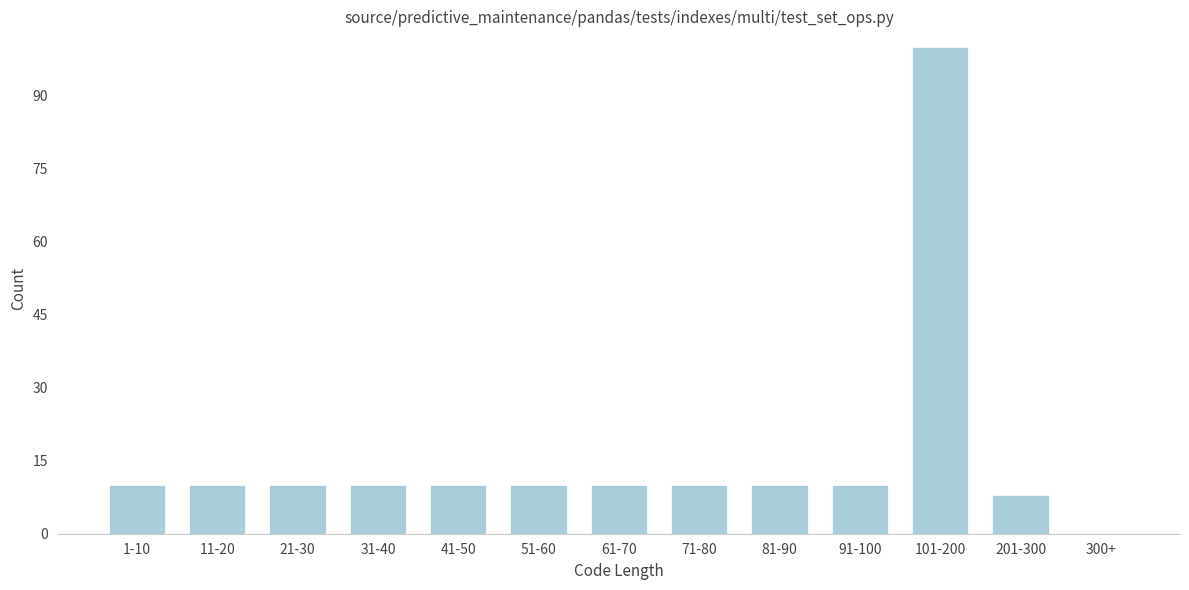

Reading right to left, transcribe all the data shown in this chart.

300+=0	201-300=8	101-200=100	91-100=10	81-90=10	71-80=10	61-70=10	51-60=10	41-50=10	31-40=10	21-30=10	11-20=10	1-10=10